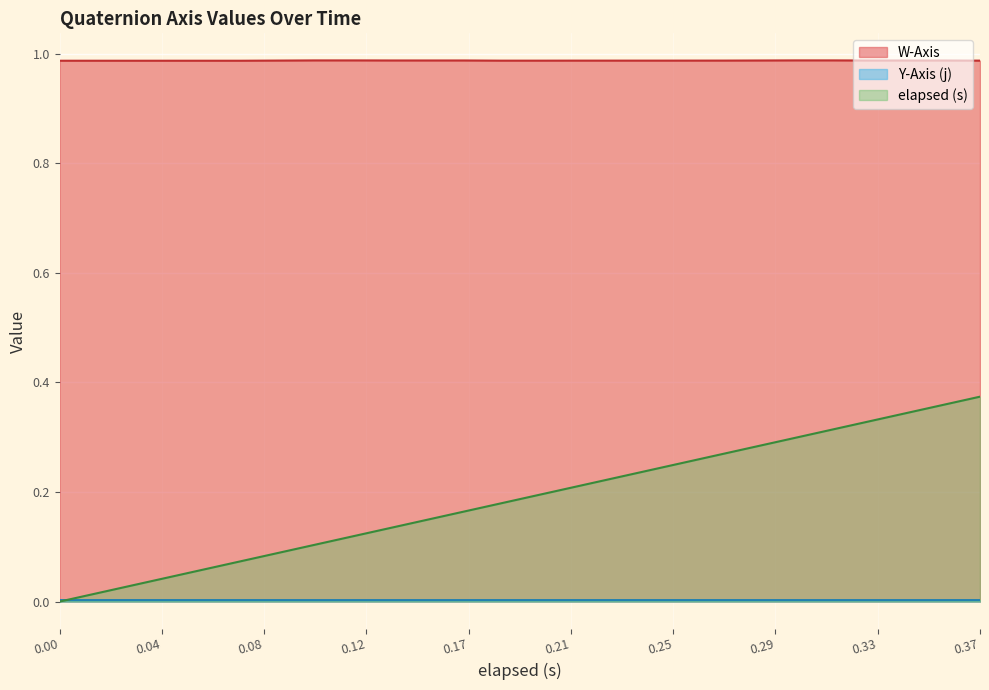

Reading left to right, what are all the values shown in this chart?

W-Axis: 1.0	1.0	1.0	1.0	1.0	1.0	1.0	1.0	1.0	1.0	1.0	1.0	1.0	1.0	1.0	1.0	1.0	1.0	1.0	1.0
Y-Axis (j): 0.0	0.0	0.0	0.0	0.0	0.0	0.0	0.0	0.0	0.0	0.0	0.0	0.0	0.0	0.0	0.0	0.0	0.0	0.0	0.0
elapsed (s): 0.0	0.0	0.0	0.1	0.1	0.1	0.1	0.1	0.2	0.2	0.2	0.2	0.2	0.3	0.3	0.3	0.3	0.3	0.4	0.4